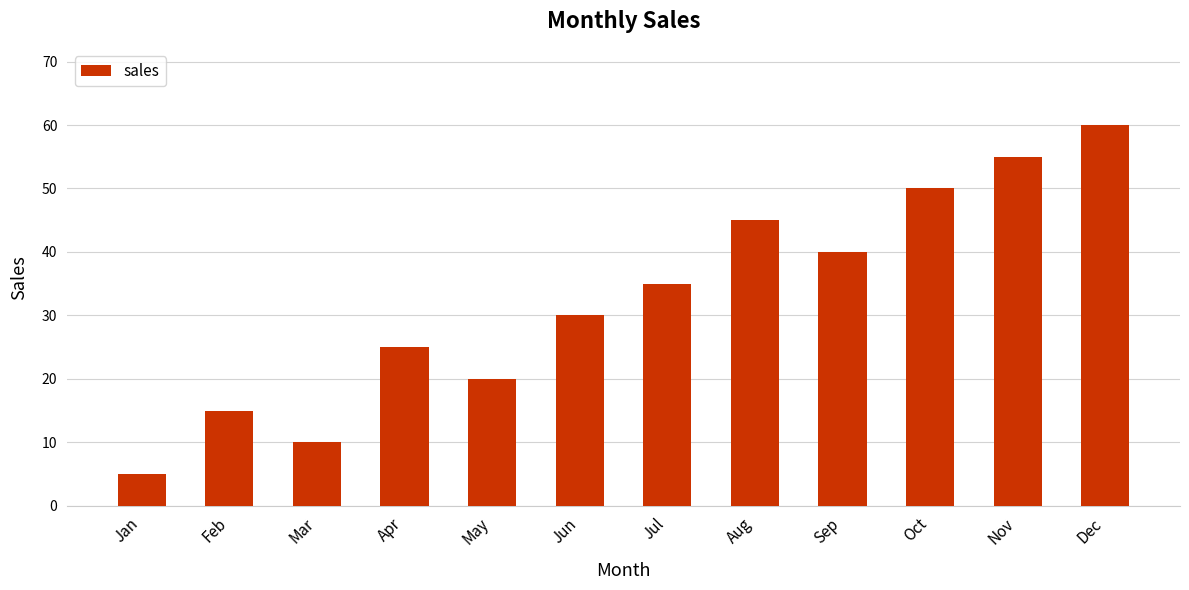

What is the greatest value displayed?

60